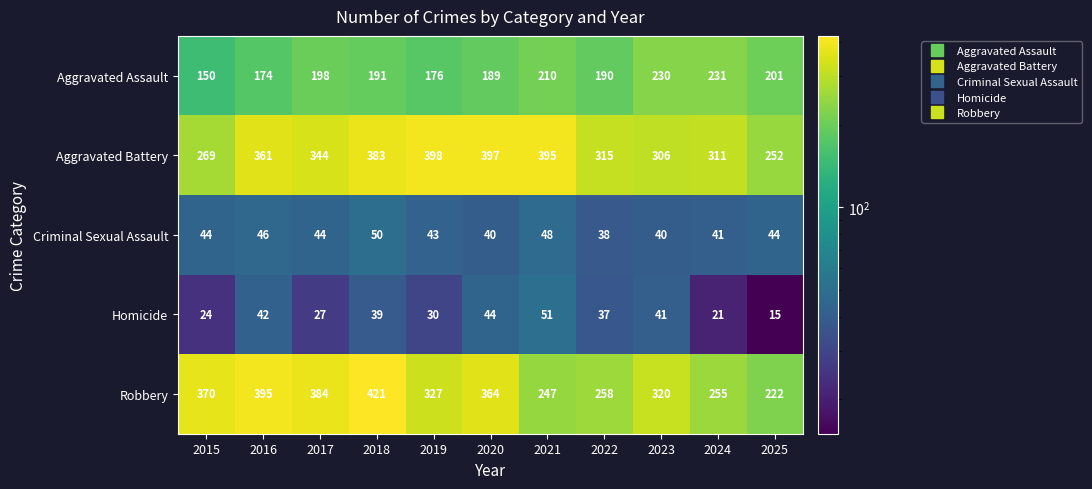

At which label does Homicide first exceed 37?

2016